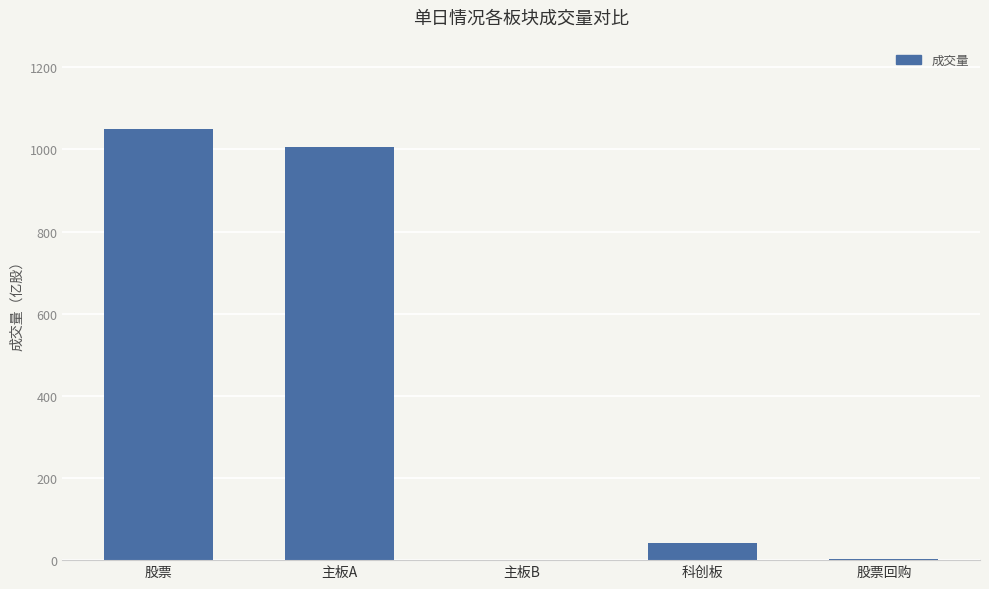

The chart shows a value of 457.1 at 主板A. True or false?

False